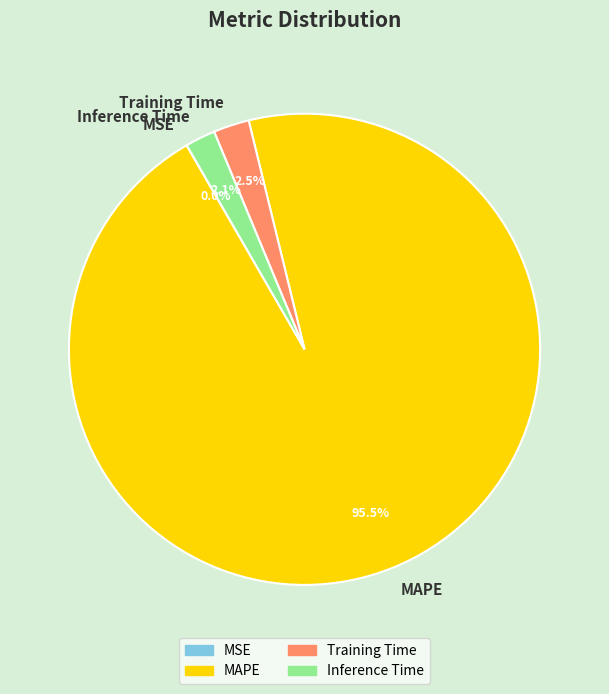

Is there any slice that represents more than half of the pie?

Yes